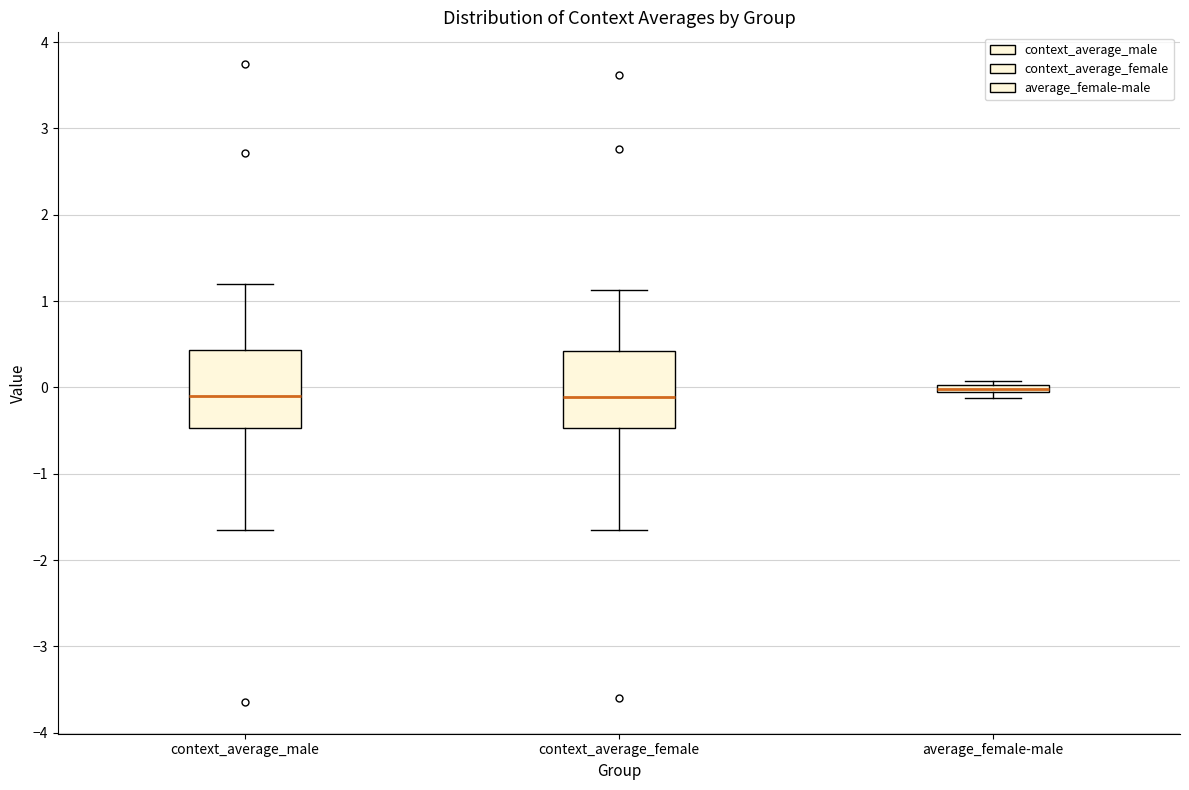

Where is the lower edge of the box for average_female-male on the y-axis? The values are not printed on the chart, so give them approximately, as read against the axis.

-0.1